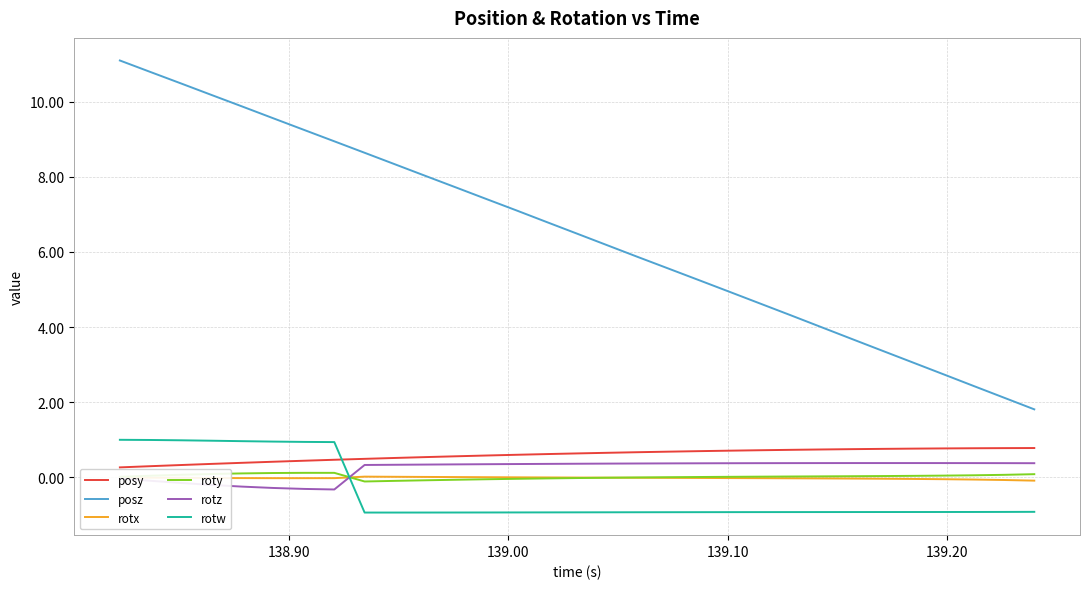

True or false: rotx and roty cross at least once.

True